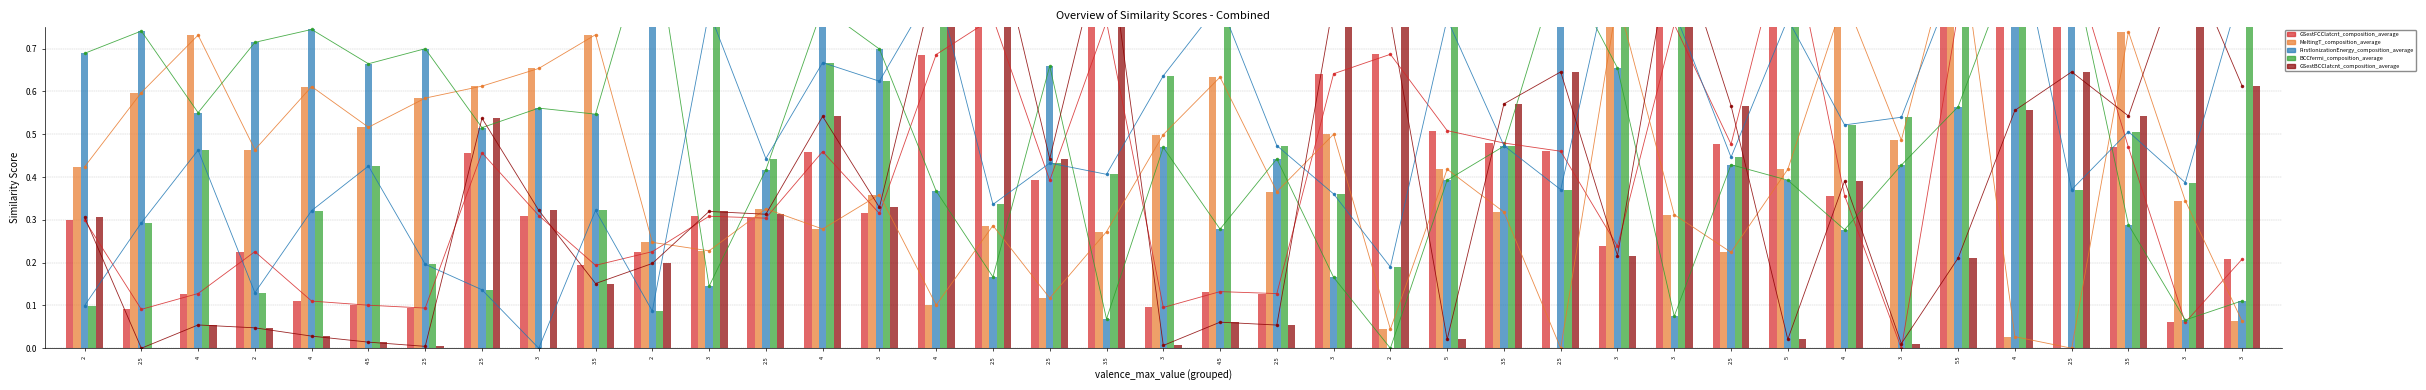

How many values in the GSestBCClatcnt_composition_average series exceed 0?

38